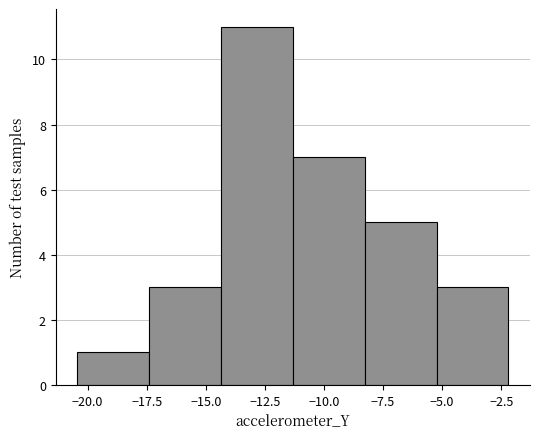

Reading left to right, transcribe this chart: for each bar, give the range it covers on the x-axis and its height. Neither the bar edges nor the heights are printed on the chart, so give them approximately, as read against the axes.

-20.5 to -17.5: 1
-17.5 to -14.5: 3
-14.5 to -11.5: 11
-11.5 to -8.5: 7
-8.5 to -5.0: 5
-5.0 to -2.0: 3